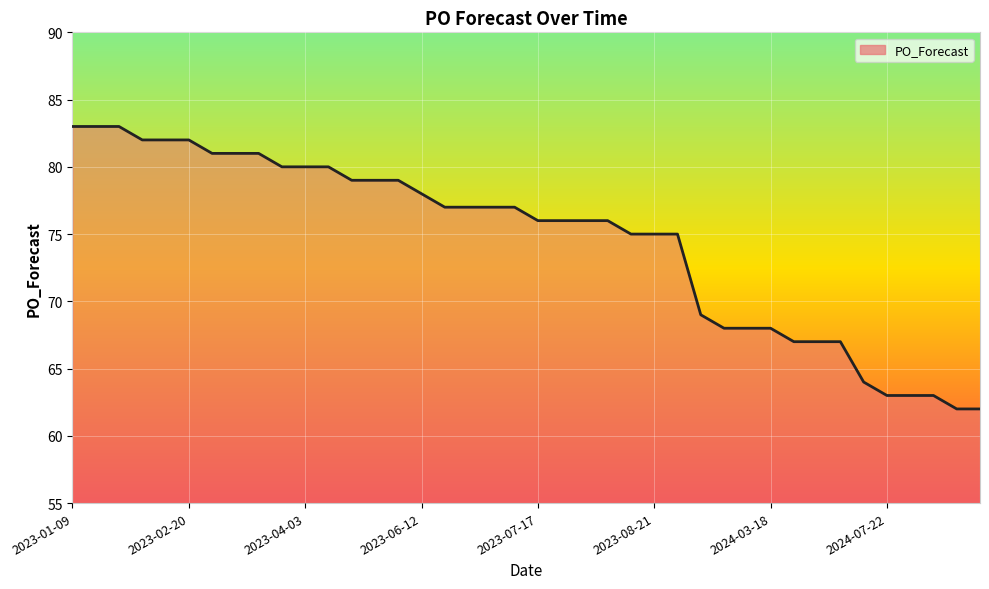

What is the difference between the maximum and minimum values?

21